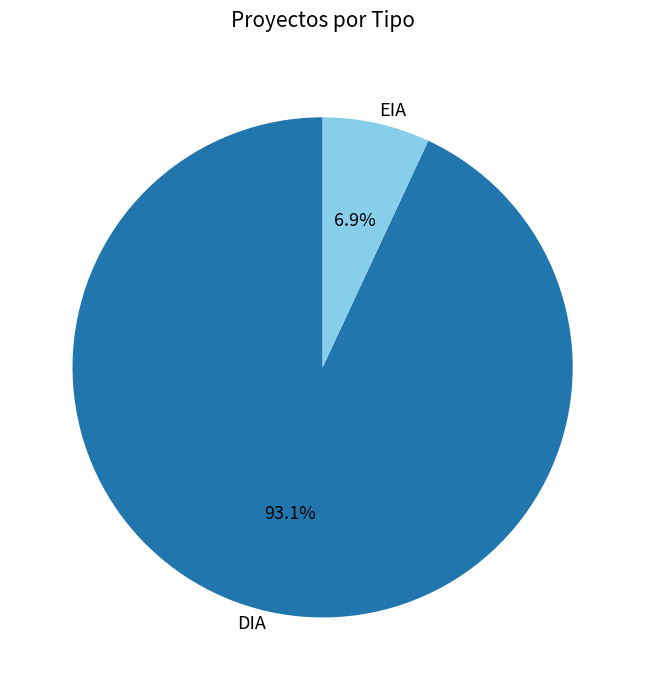

How many slices are in this pie chart?

2